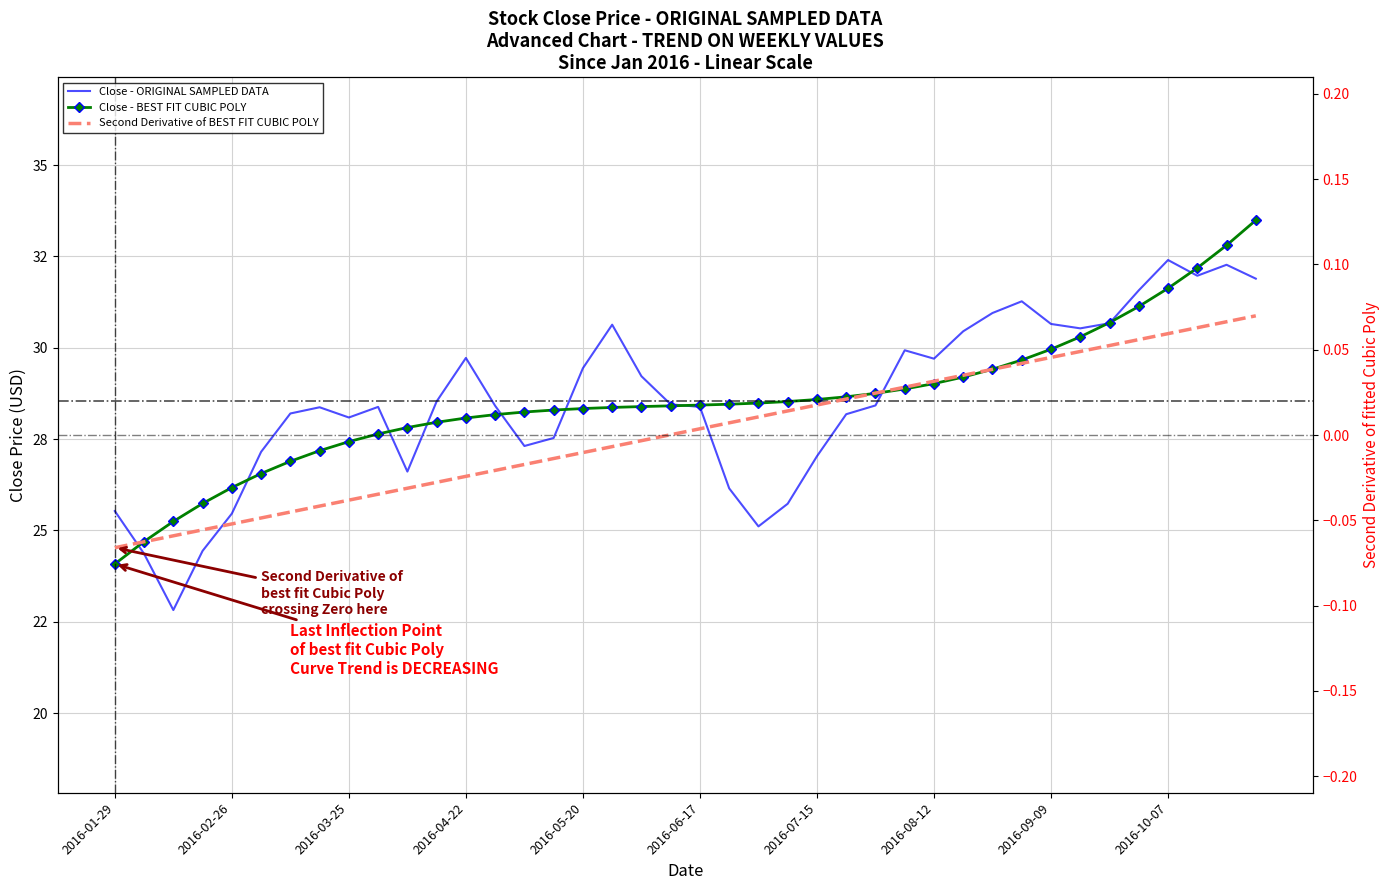

Rank the categories by value from highest to lowest.

2016-10-07, 2016-10-21, 2016-10-14, 2016-10-28, 2016-09-30, 2016-09-02, 2016-08-26, 2016-09-23, 2016-09-09, 2016-05-27, 2016-09-16, 2016-08-19, 2016-08-05, 2016-04-22, 2016-08-12, 2016-05-20, 2016-06-03, 2016-04-15, 2016-06-10, 2016-07-29, 2016-04-29, 2016-04-01, 2016-06-17, 2016-03-18, 2016-03-11, 2016-07-22, 2016-03-25, 2016-05-13, 2016-05-06, 2016-03-04, 2016-07-15, 2016-04-08, 2016-06-24, 2016-07-08, 2016-01-29, 2016-02-26, 2016-07-01, 2016-02-19, 2016-02-05, 2016-02-12